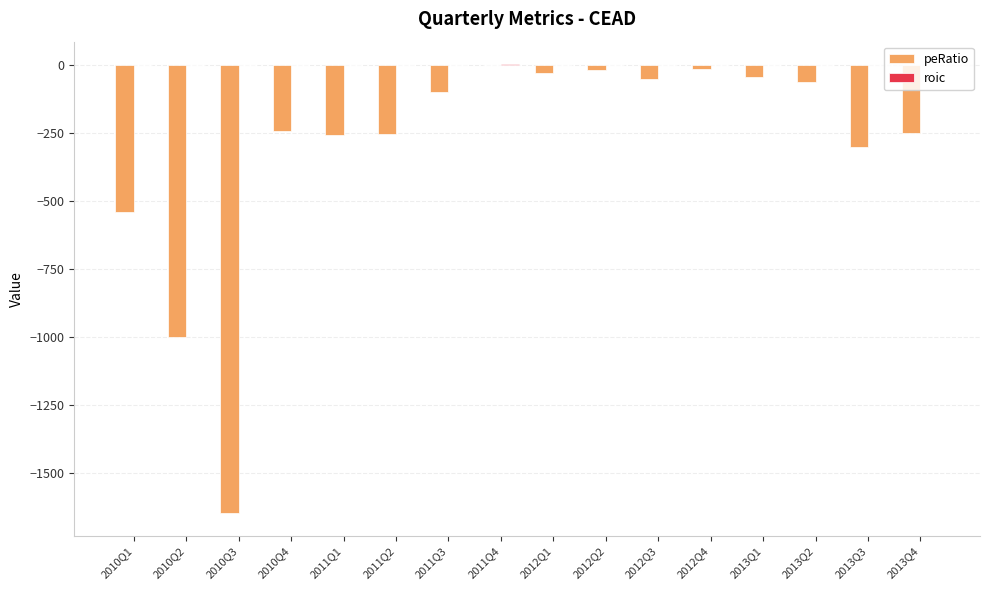

Where is peRatio nearest to the value -825?

2010Q2